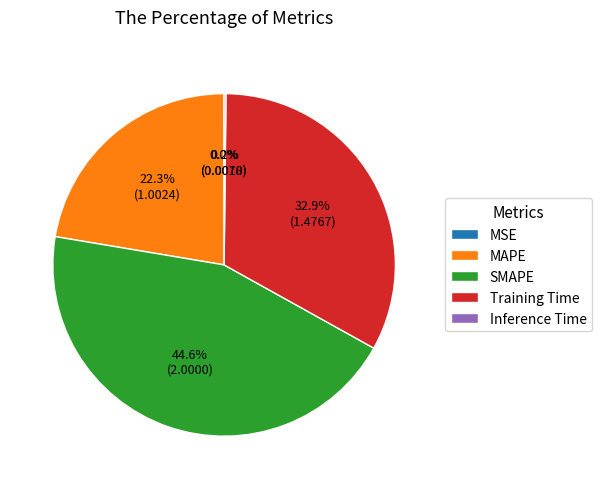

Which category has the biggest portion of the pie?

SMAPE